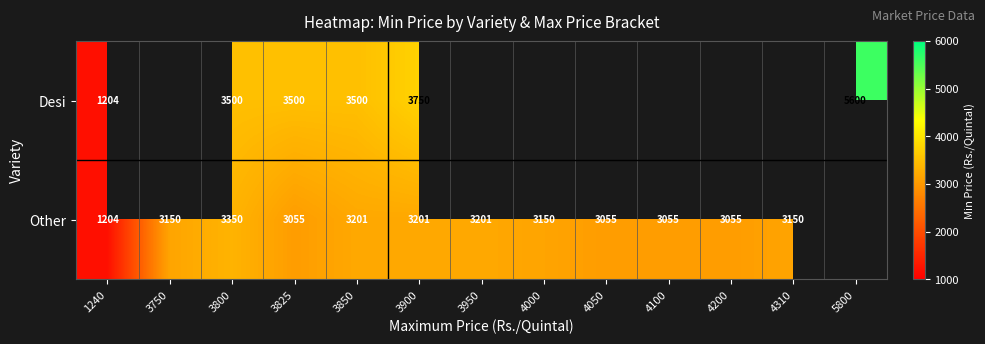

The value of Other at 4050 is 3055. True or false?

True